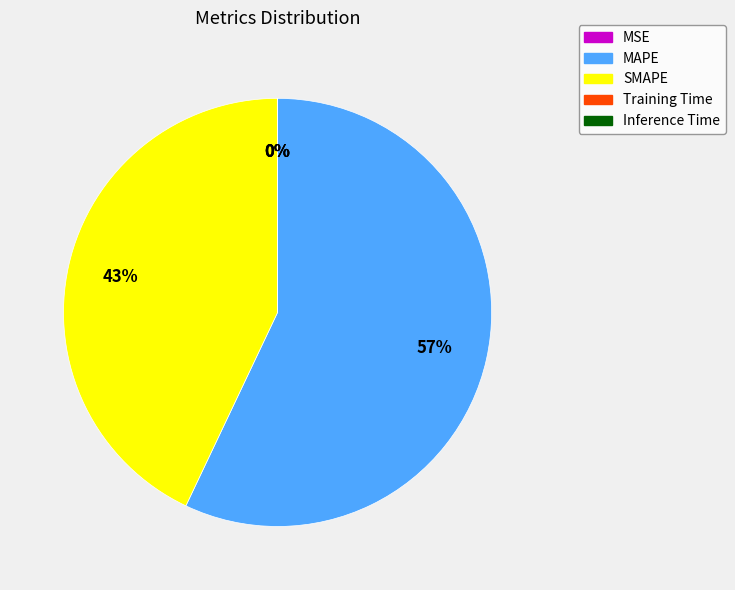

Between MAPE and SMAPE, which is larger?

MAPE